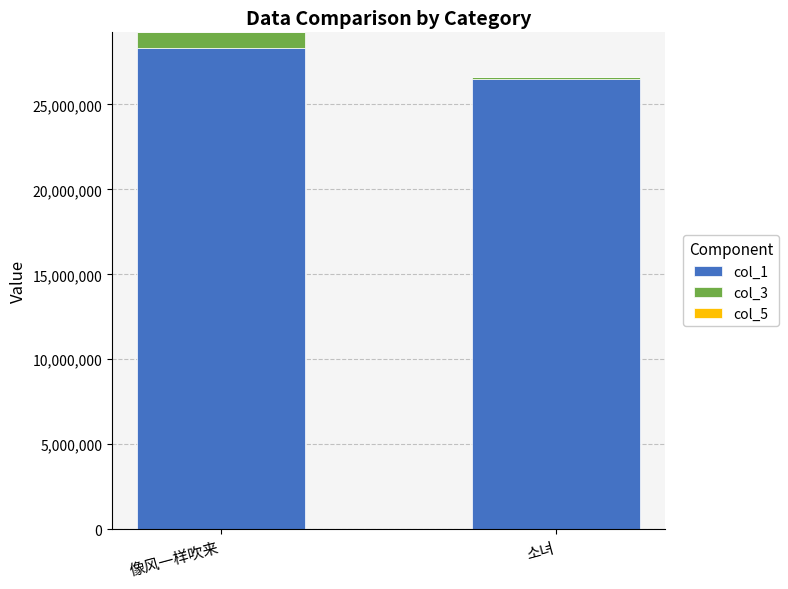

Is it true that col_1 equals 28341037 at 像风一样吹来?

True